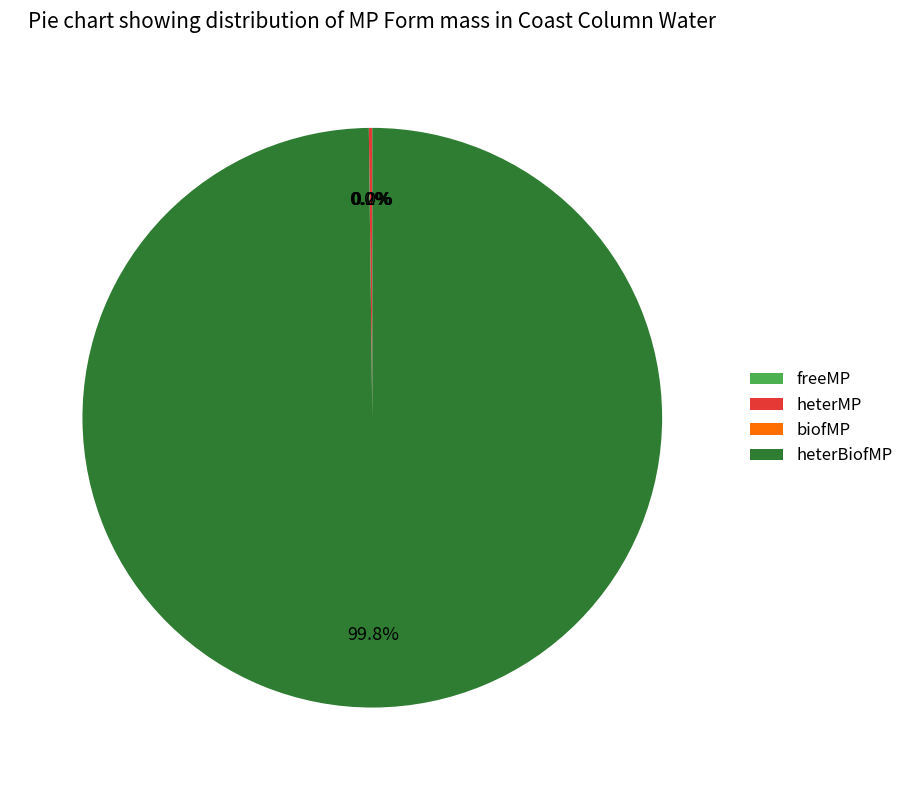

Rank the categories by value from highest to lowest.

heterBiofMP, heterMP, biofMP, freeMP